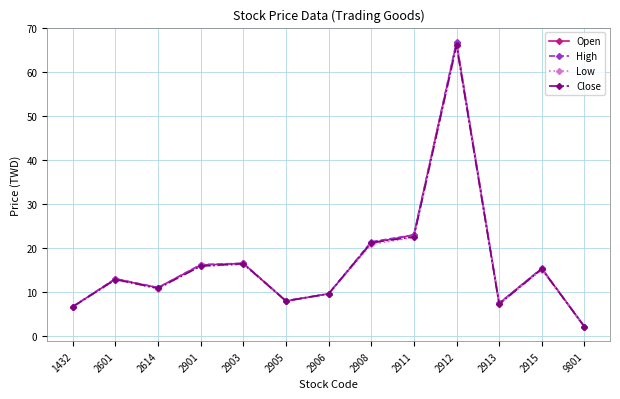

What are all the series names shown in the legend?

Open, High, Low, Close